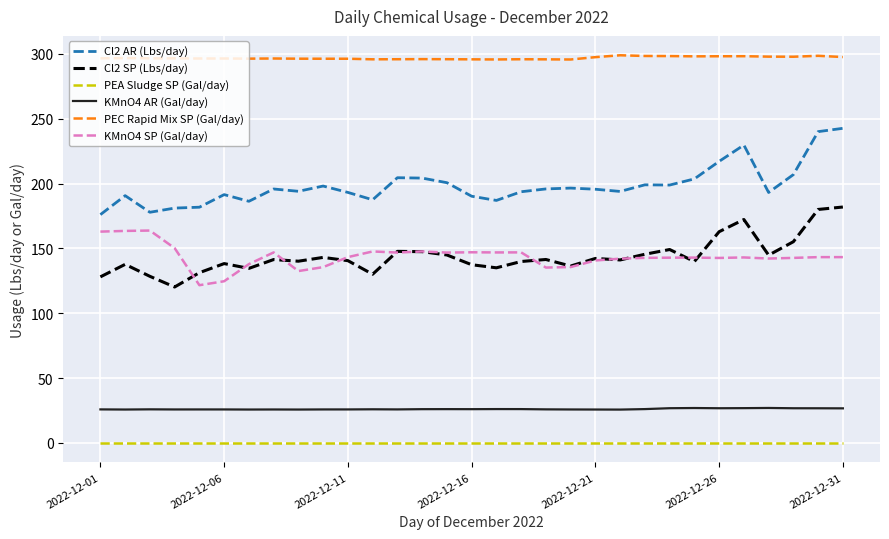

True or false: Cl2 SP (Lbs/day) and Cl2 AR (Lbs/day) intersect in this chart.

False